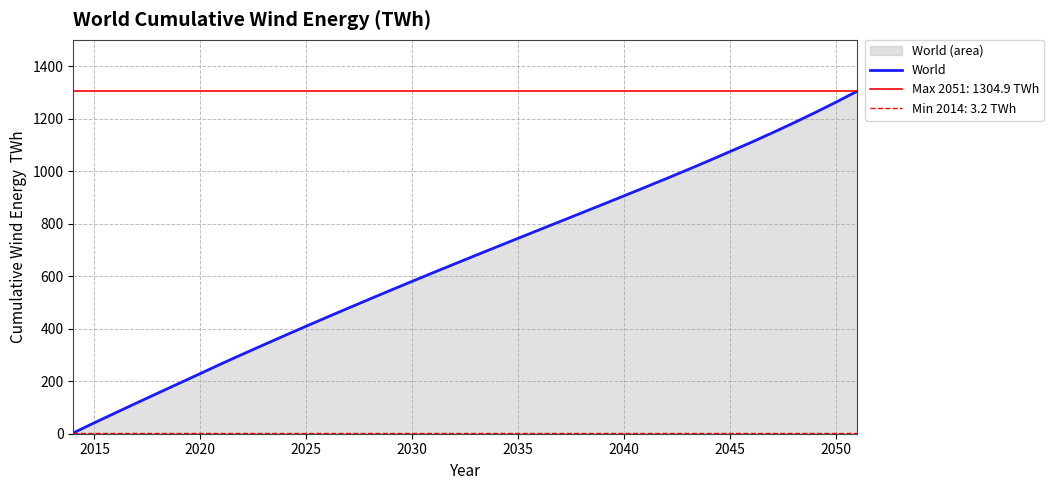

The value of World at 2040 is 906.3. True or false?

True